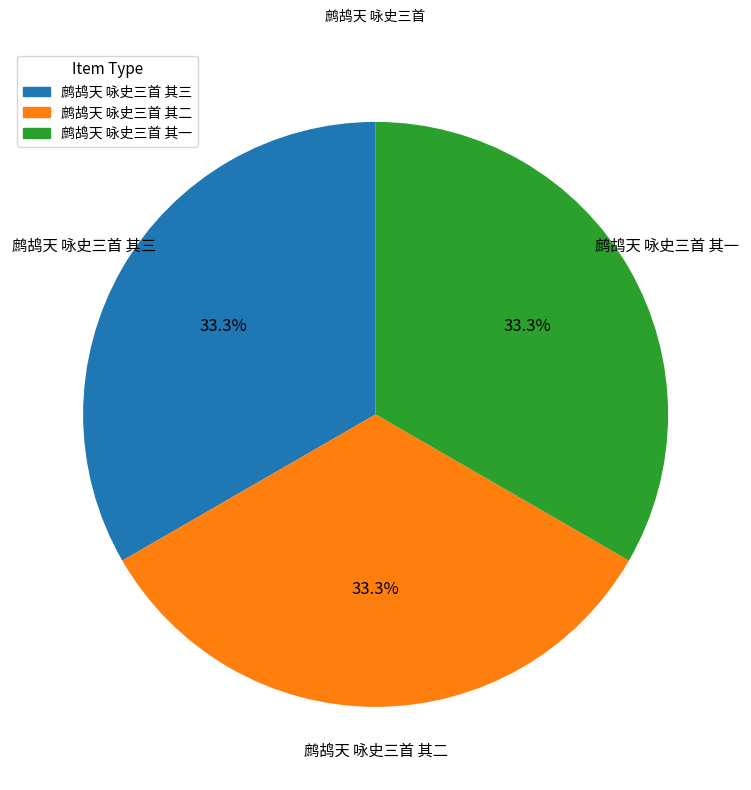

What percentage is the 鹧鸪天 咏史三首 其一 slice, to the nearest percent?

33%